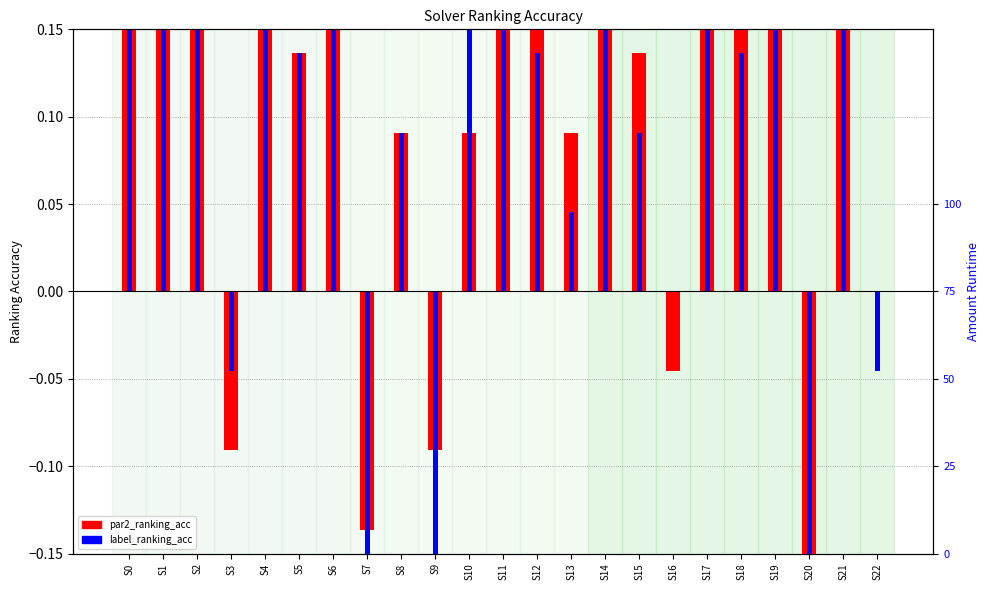

Rank the series at S6 from lowest to highest value.

par2_ranking_acc, label_ranking_acc